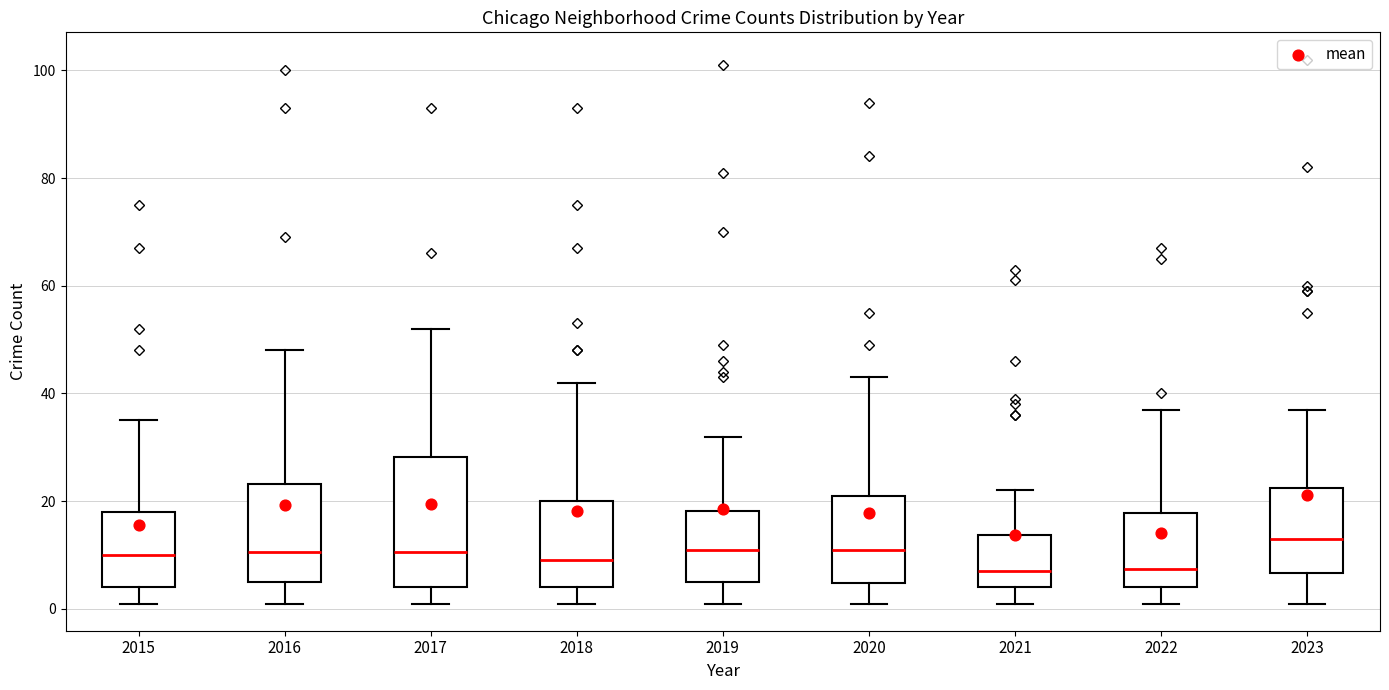

Comparing the boxes themselves (not the whiskers), which one is the tallest?

2017